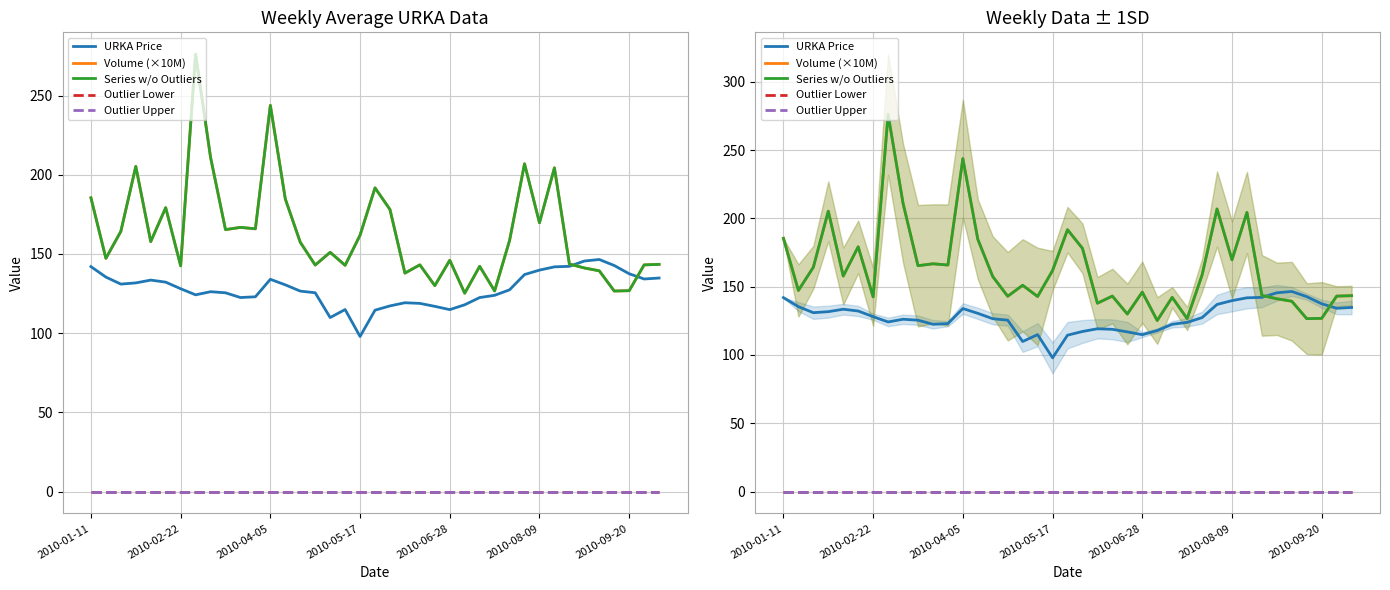

Rank the series by their maximum value, from highest to lowest.

Volume (×10M), Series w/o Outliers, URKA Price, Outlier Lower, Outlier Upper